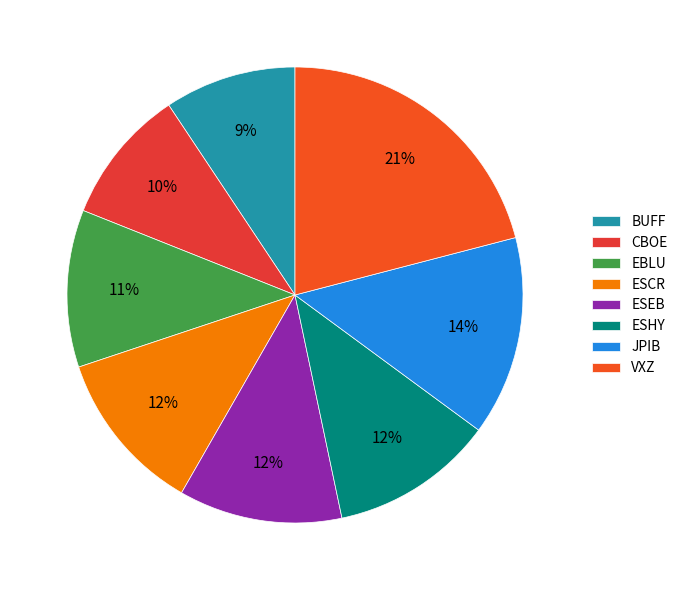

Is there any slice that represents more than half of the pie?

No